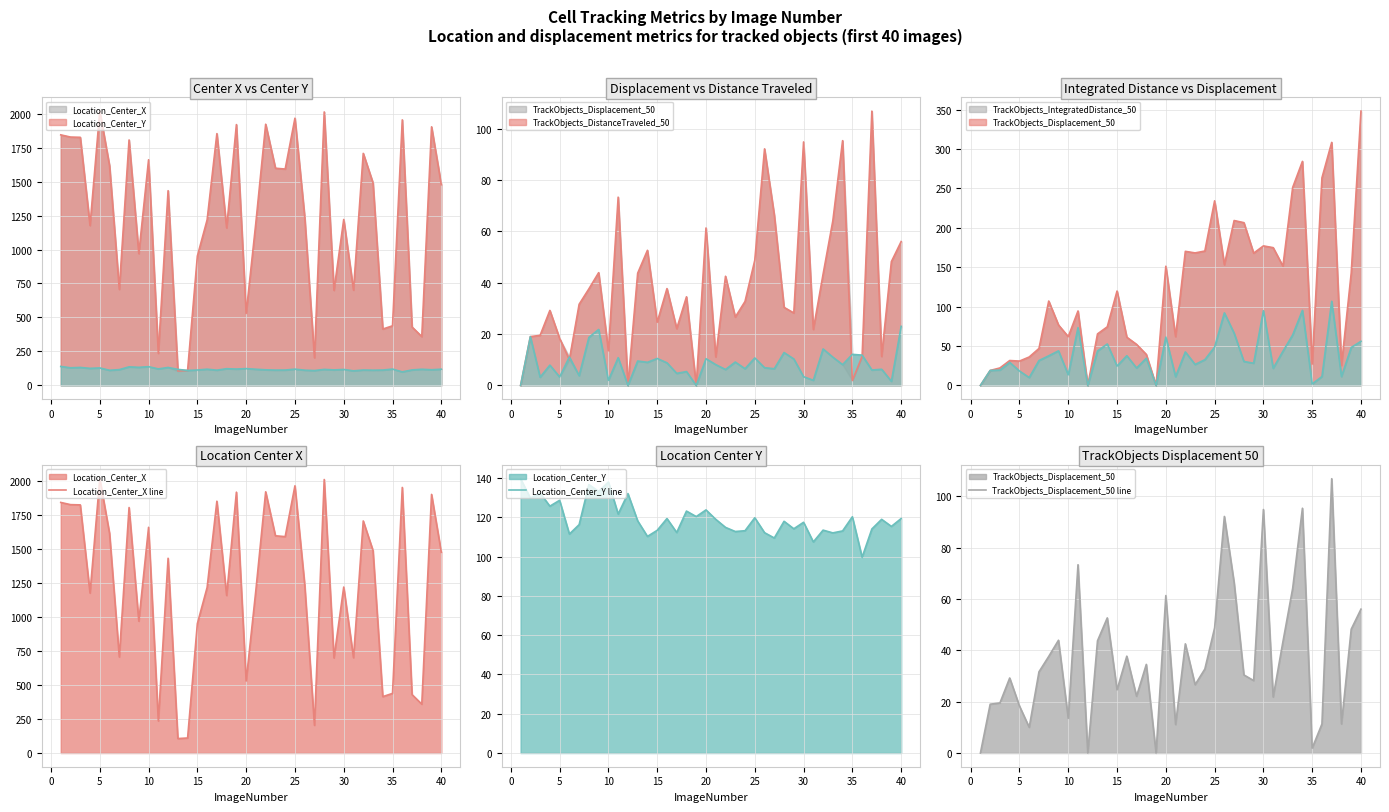

What is the difference between the second highest and second lowest values in the Location_Center_Y line series?

30.5